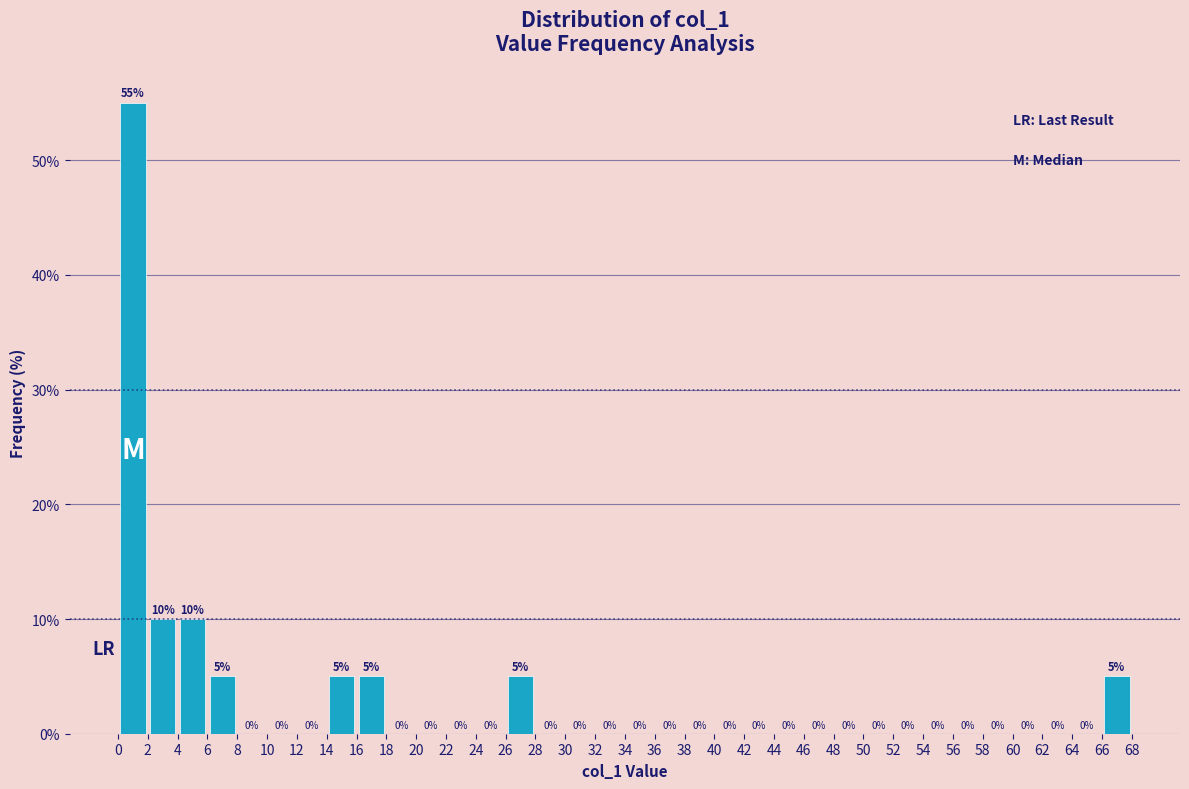

Reading left to right, transcribe this chart: for each bar, give the range it covers on the x-axis and its height.

0 to 2: 55
2 to 4: 10
4 to 6: 10
6 to 8: 5
8 to 10: 0
10 to 12: 0
12 to 14: 0
14 to 16: 5
16 to 18: 5
18 to 20: 0
20 to 22: 0
22 to 24: 0
24 to 26: 0
26 to 28: 5
28 to 30: 0
30 to 32: 0
32 to 34: 0
34 to 36: 0
36 to 38: 0
38 to 40: 0
40 to 42: 0
42 to 44: 0
44 to 46: 0
46 to 48: 0
48 to 50: 0
50 to 52: 0
52 to 54: 0
54 to 56: 0
56 to 58: 0
58 to 60: 0
60 to 62: 0
62 to 64: 0
64 to 66: 0
66 to 68: 5